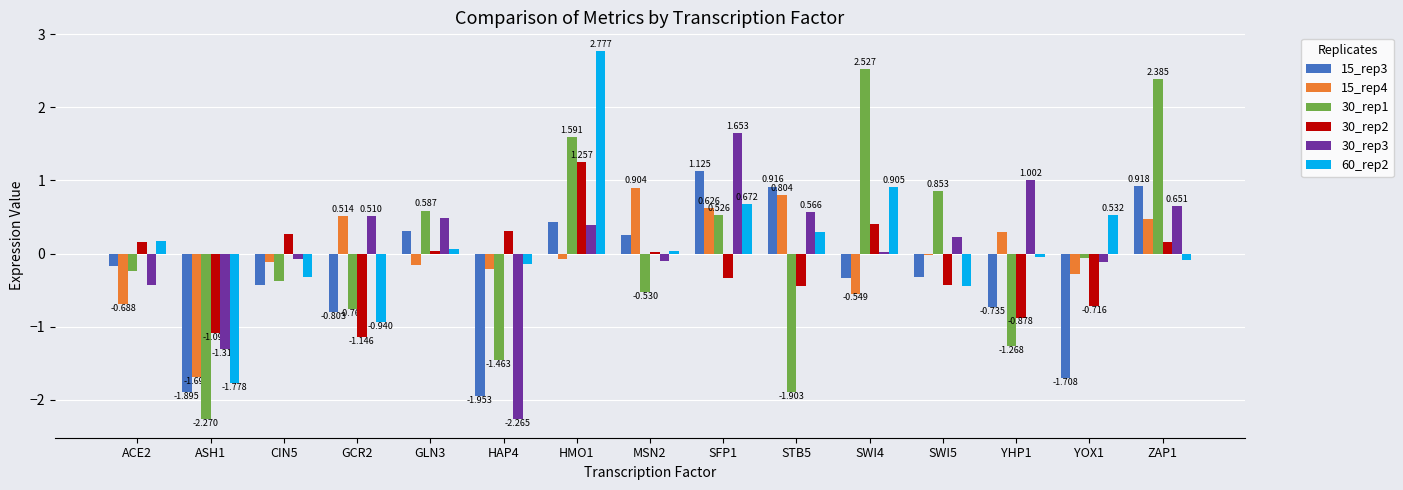

Is the value of 30_rep3 at HMO1 greater than the value of 60_rep2 at SWI4?

No